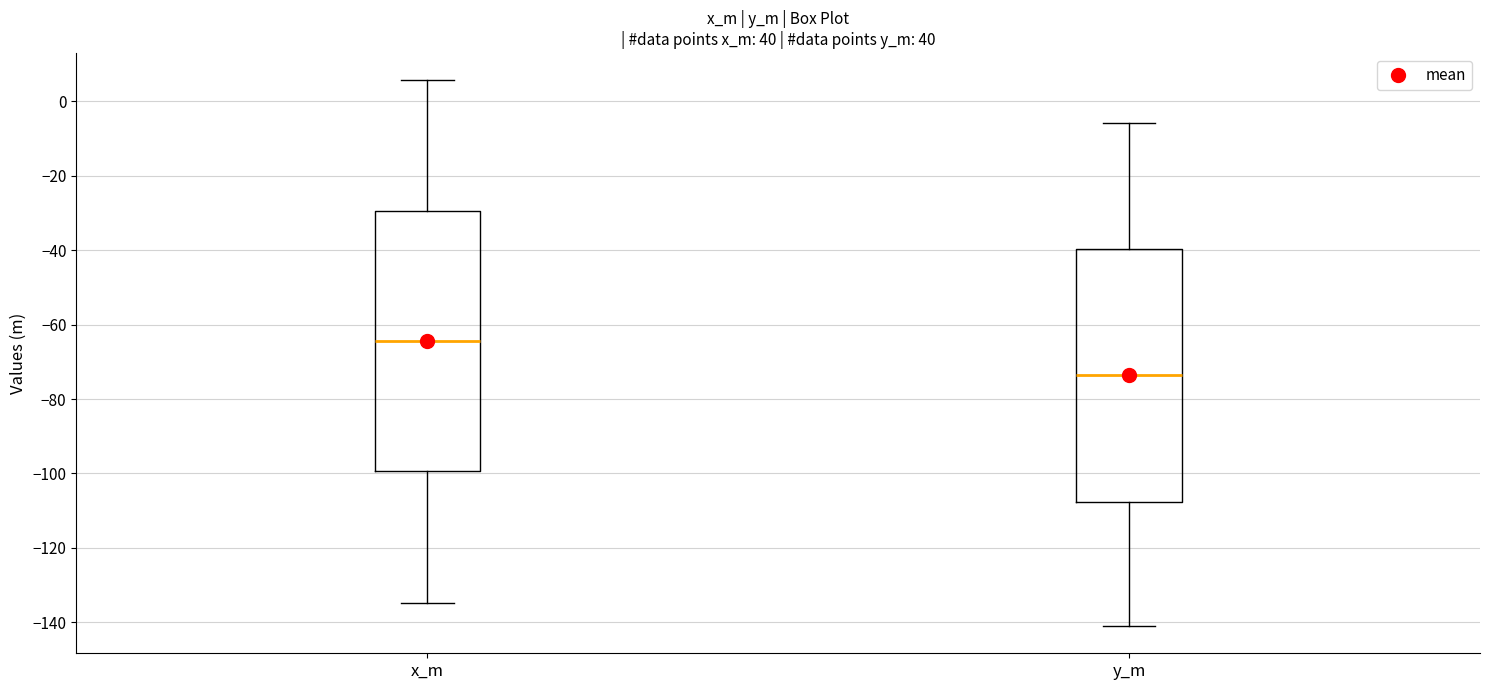

Reading left to right, read every box against the y-axis: the position of its median line, the range the box covers, and the ends of its whiskers. The values are not printed on the chart, so give them approximately, as read against the axis.

x_m: median -64, box -100 to -30, whiskers -134 to 6
y_m: median -74, box -108 to -40, whiskers -140 to -6